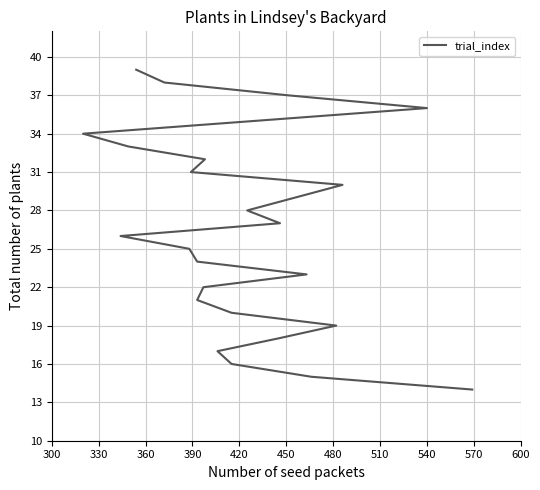

What is the maximum value shown in the chart?

39